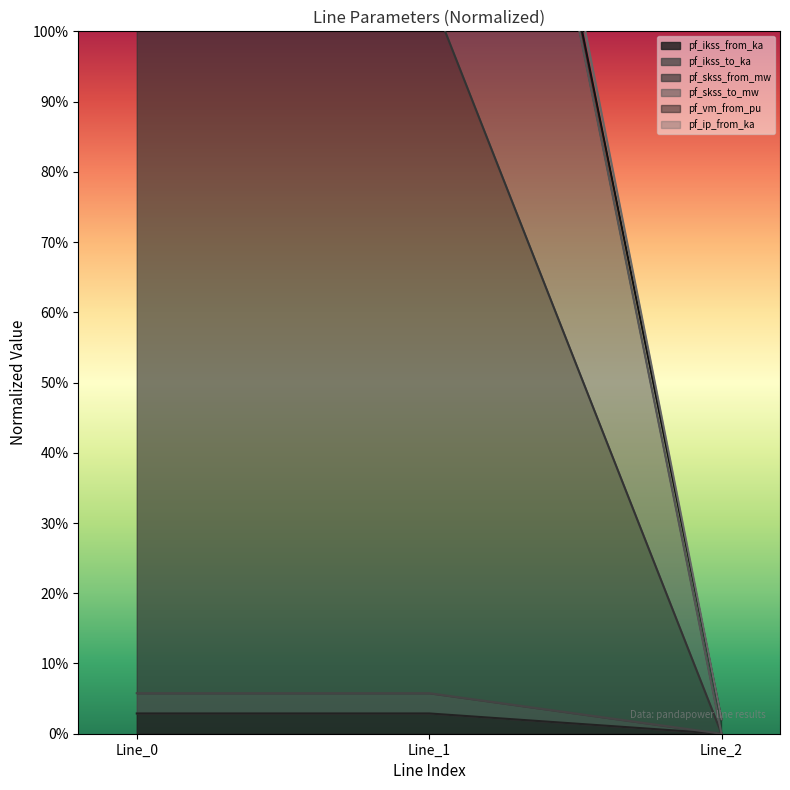

What is the difference between the highest and lowest values at 0?

2.0